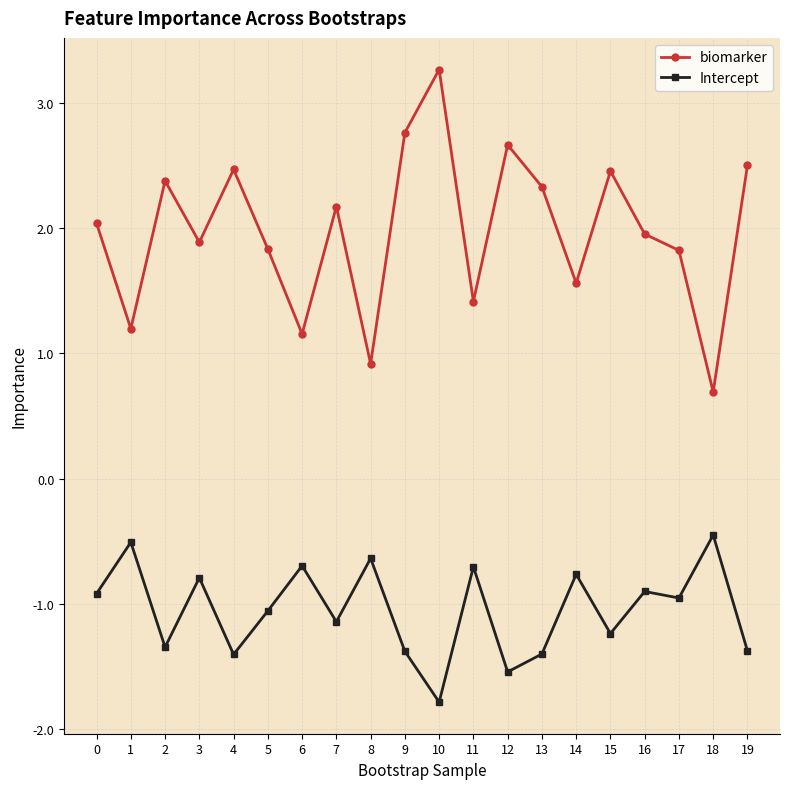

Is the value of Intercept at 16 greater than the value of biomarker at 0?

No